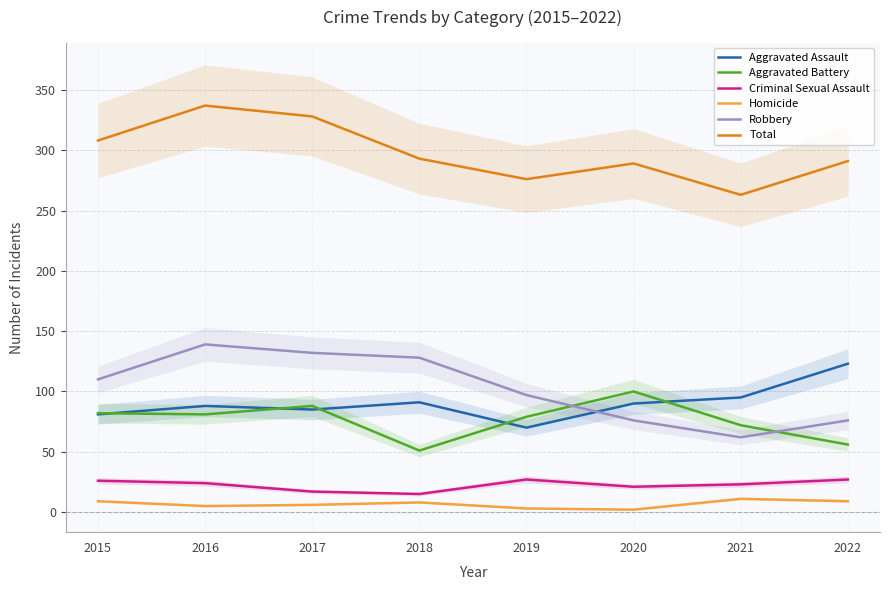

List the series in order of their peak value, lowest first.

Homicide, Criminal Sexual Assault, Aggravated Battery, Aggravated Assault, Robbery, Total